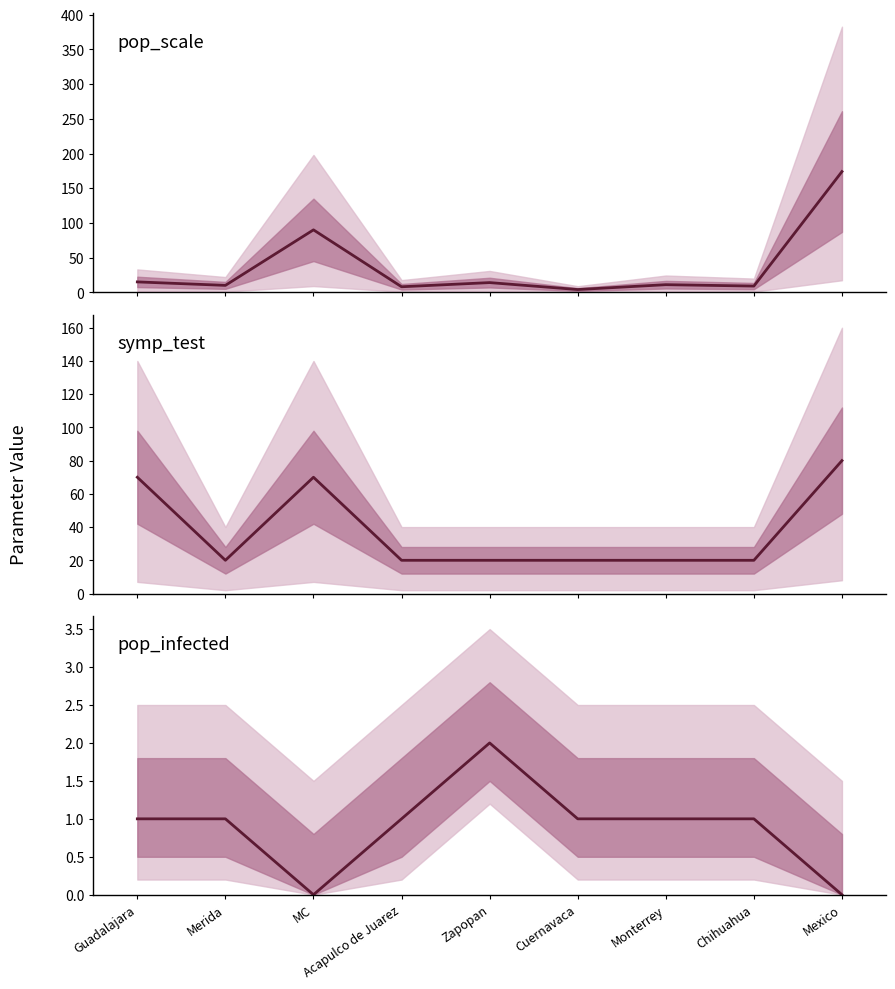

What is the spread (max minus min) of values at Monterrey?

19